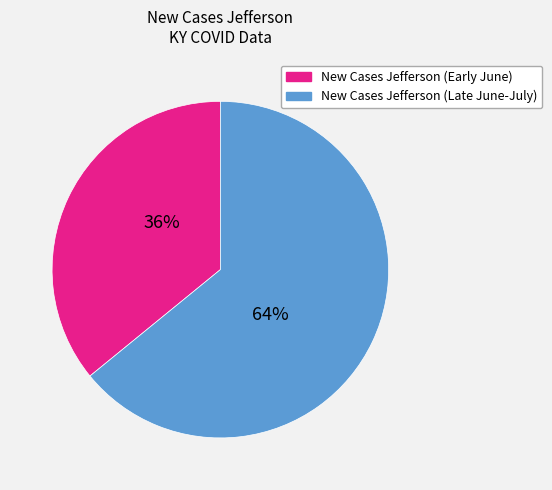

To the nearest percent, what portion does New Cases Jefferson (Late June-July) represent?

64%